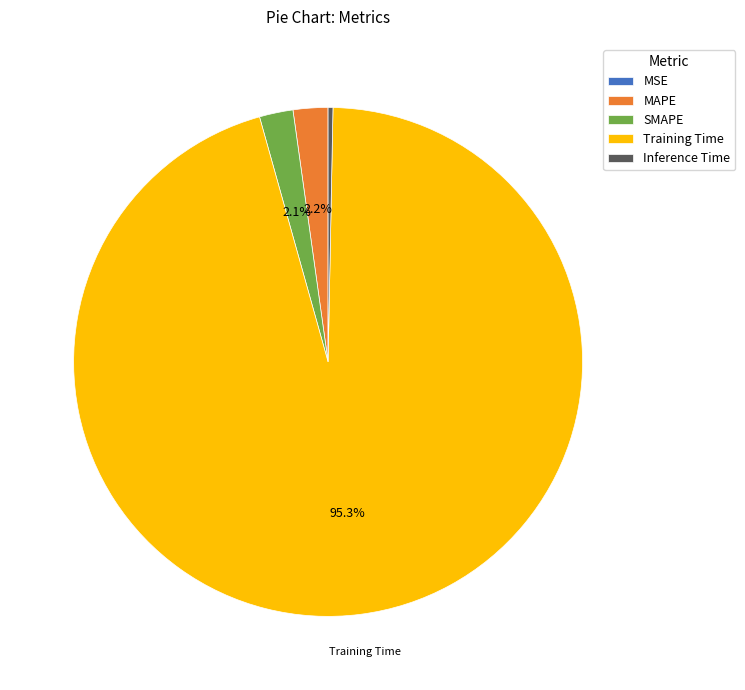

True or false: Inference Time accounts for 0% of the total.

True